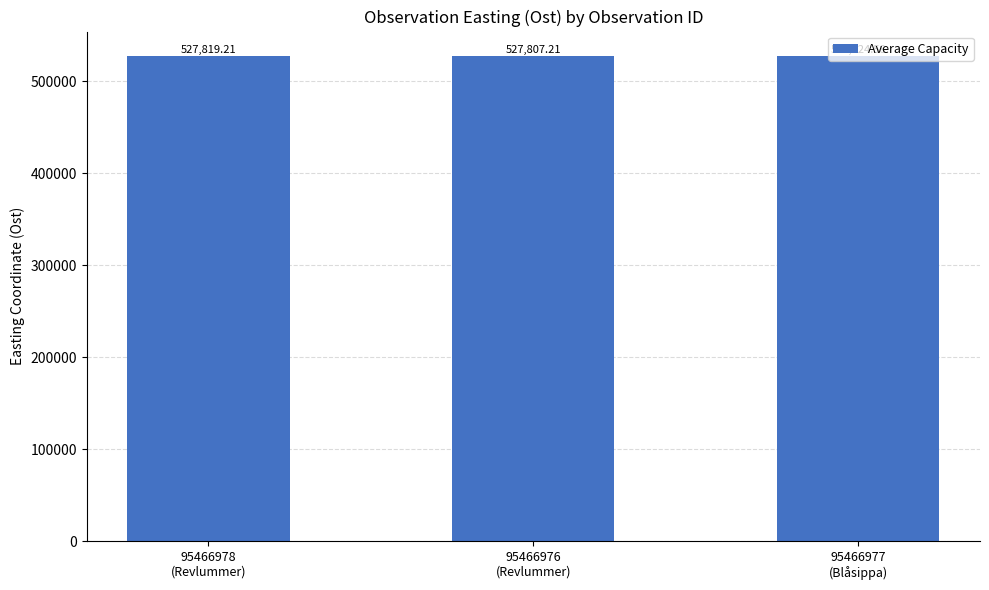

Does the chart contain any negative values?

No